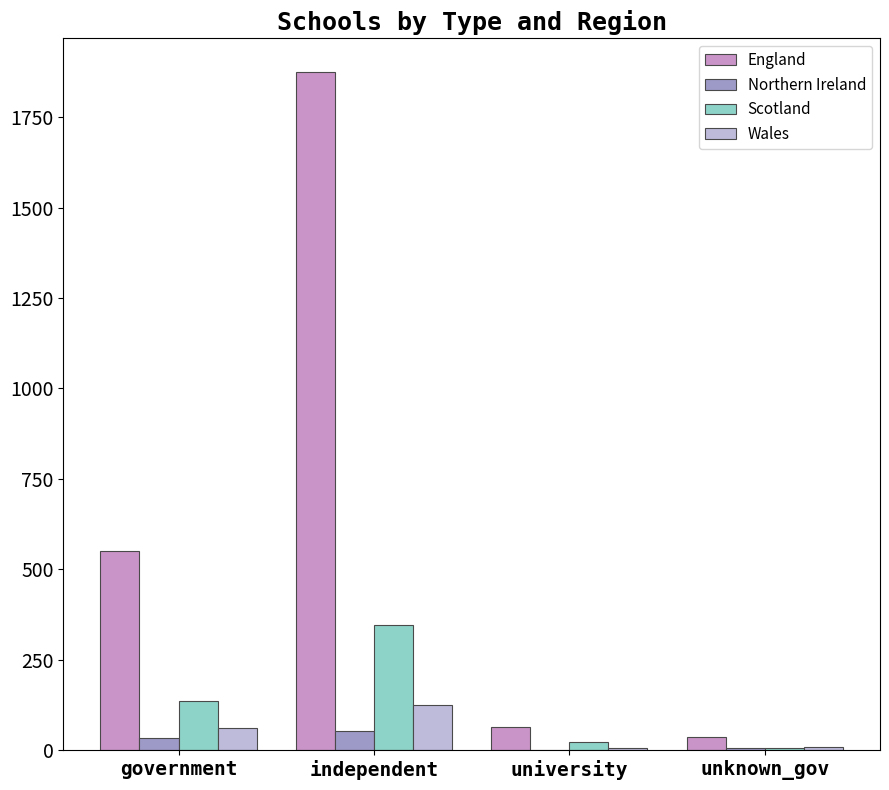

What is the maximum value for Northern Ireland?

53